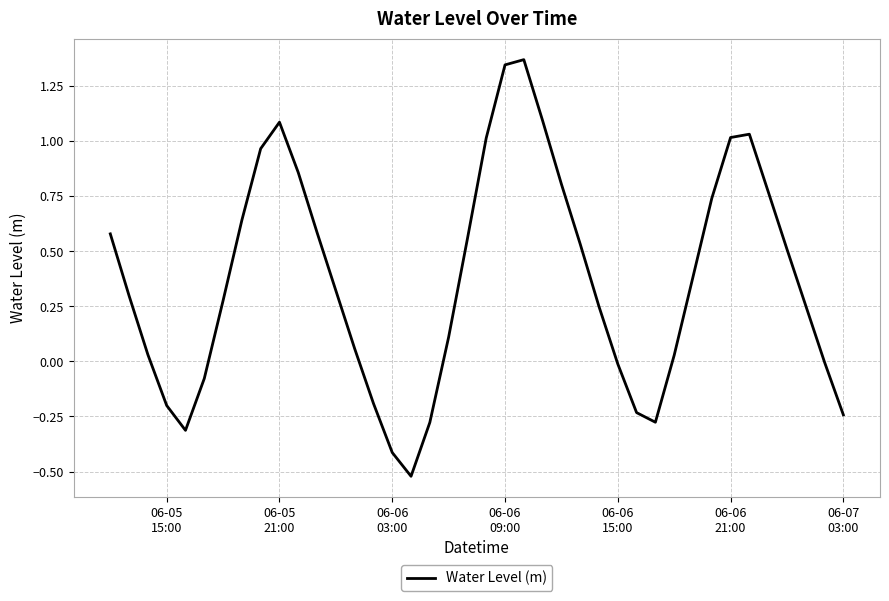

Reading right to left, list all the values displayed in this chart.

-0.2	-0.0	0.3	0.5	0.8	1.0	1.0	0.7	0.4	0.0	-0.3	-0.2	-0.0	0.2	0.5	0.8	1.1	1.4	1.3	1.0	0.6	0.1	-0.3	-0.5	-0.4	-0.2	0.1	0.3	0.6	0.9	1.1	1.0	0.6	0.3	-0.1	-0.3	-0.2	0.0	0.3	0.6